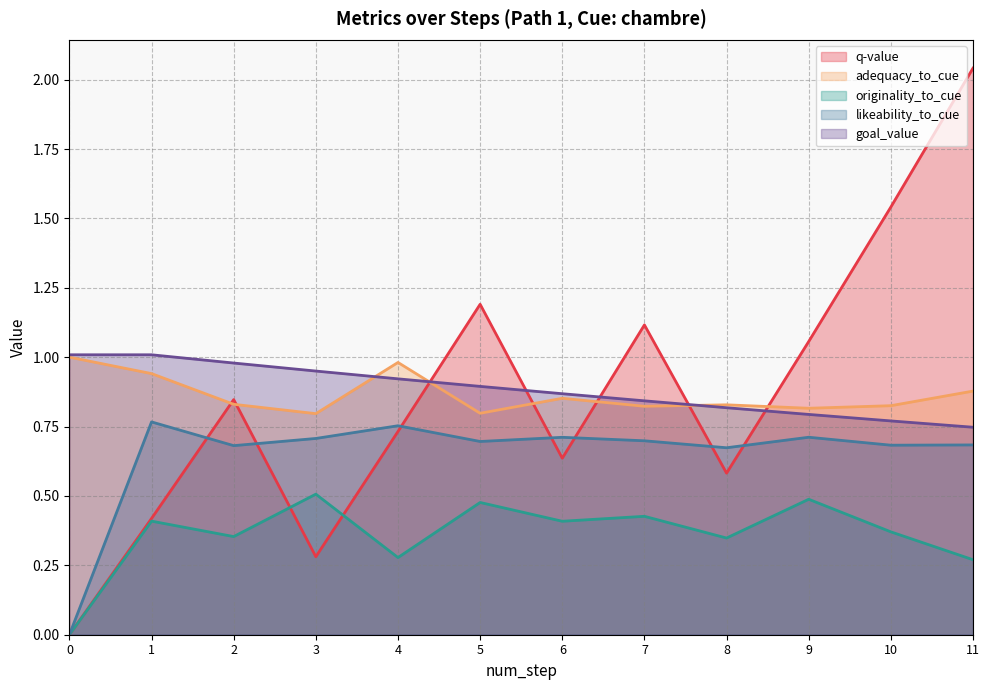

Does the chart have visible grid lines?

Yes